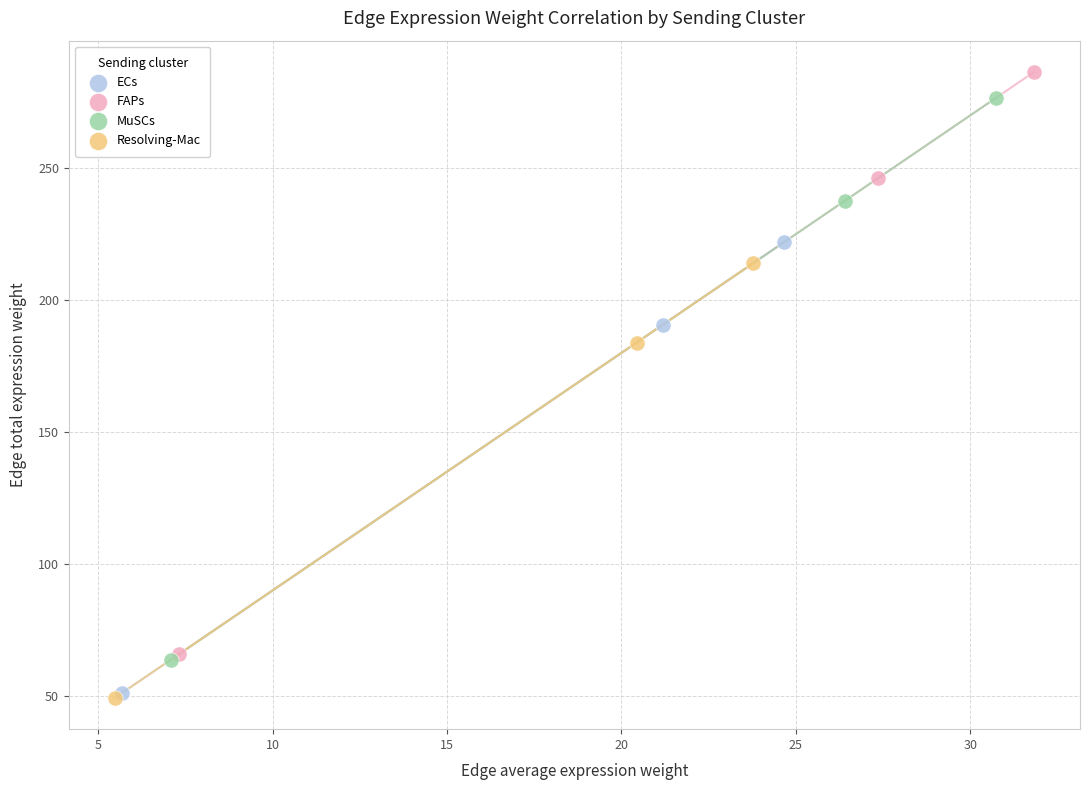

Which series has the widest spread of Y values?

FAPs